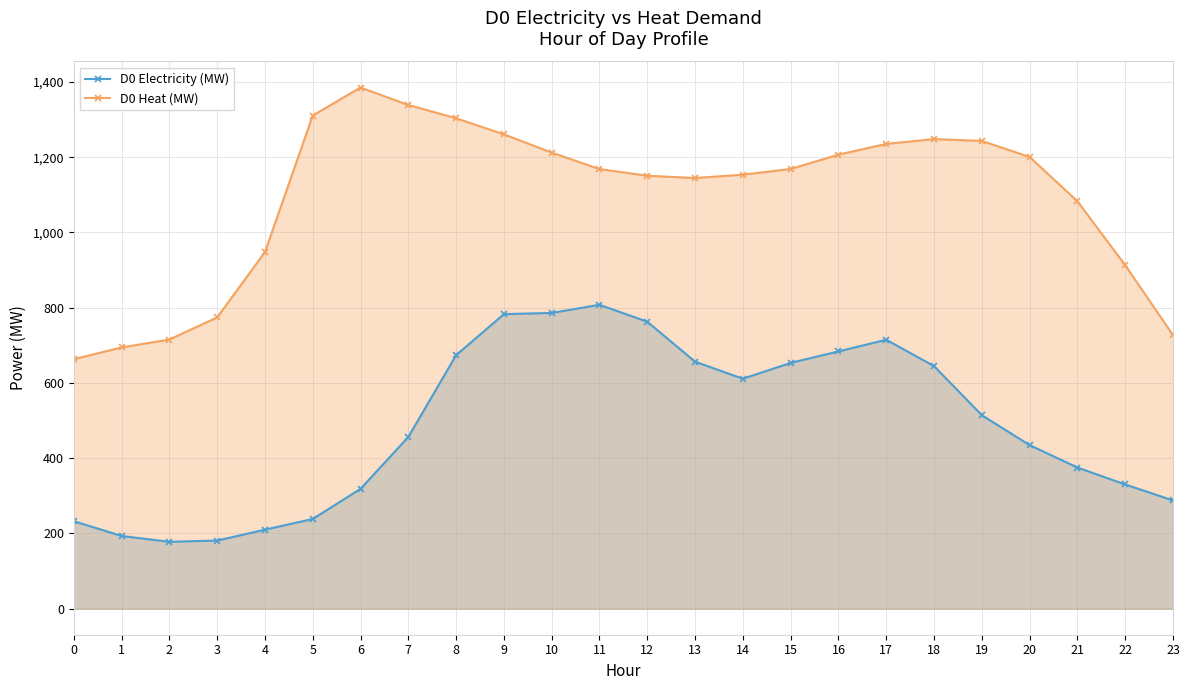

Does the chart have visible grid lines?

Yes